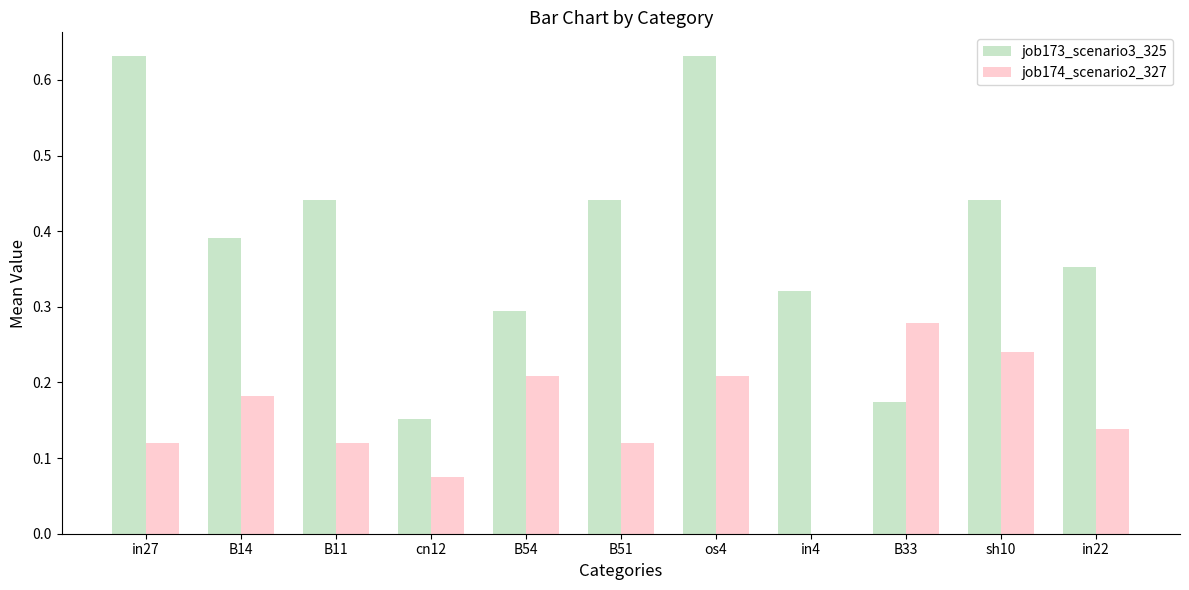

Is it true that job173_scenario3_325 equals 0.3 at B33?

False